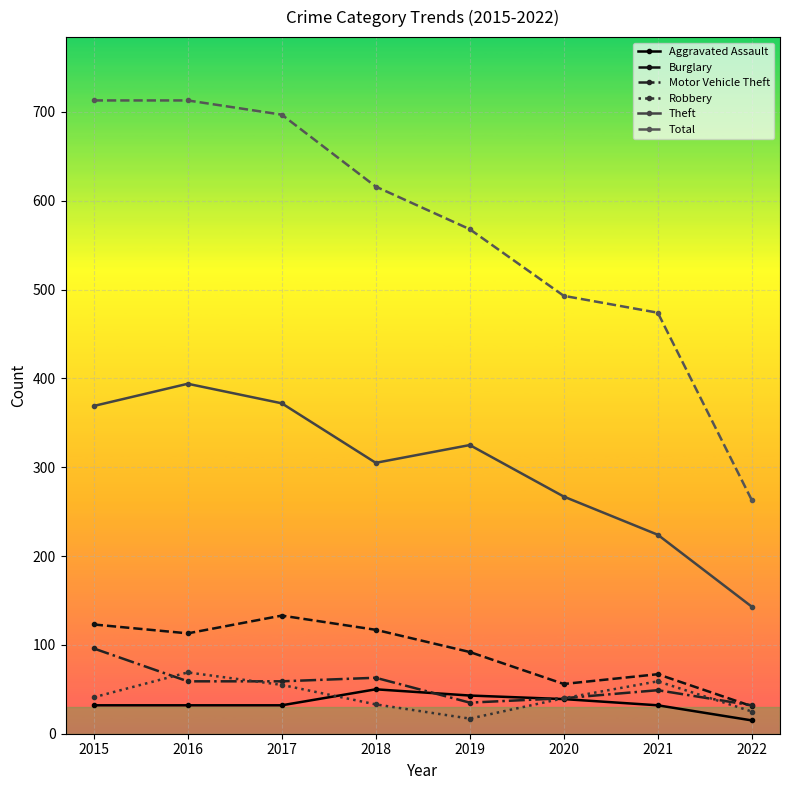

The Total series shows 697 at 2017. True or false?

True